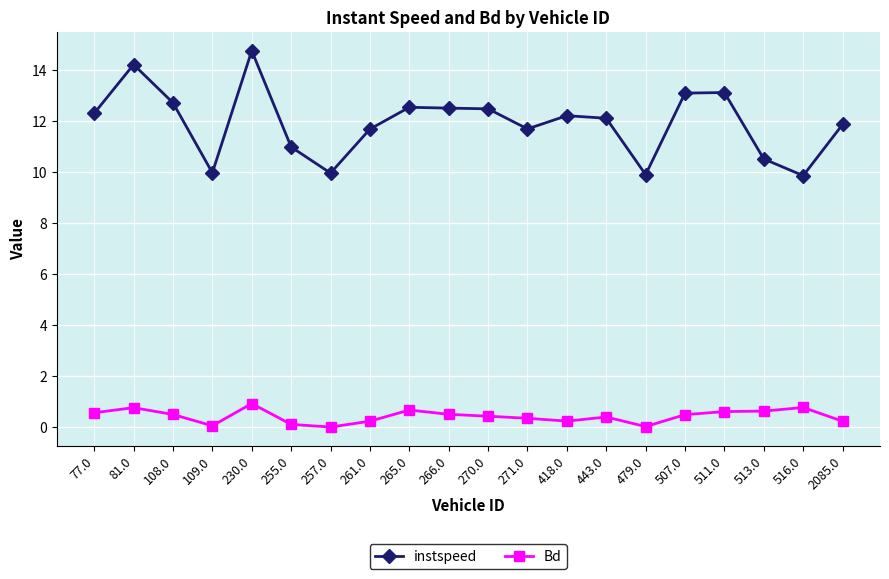

What is the sum of all Bd values?

8.6